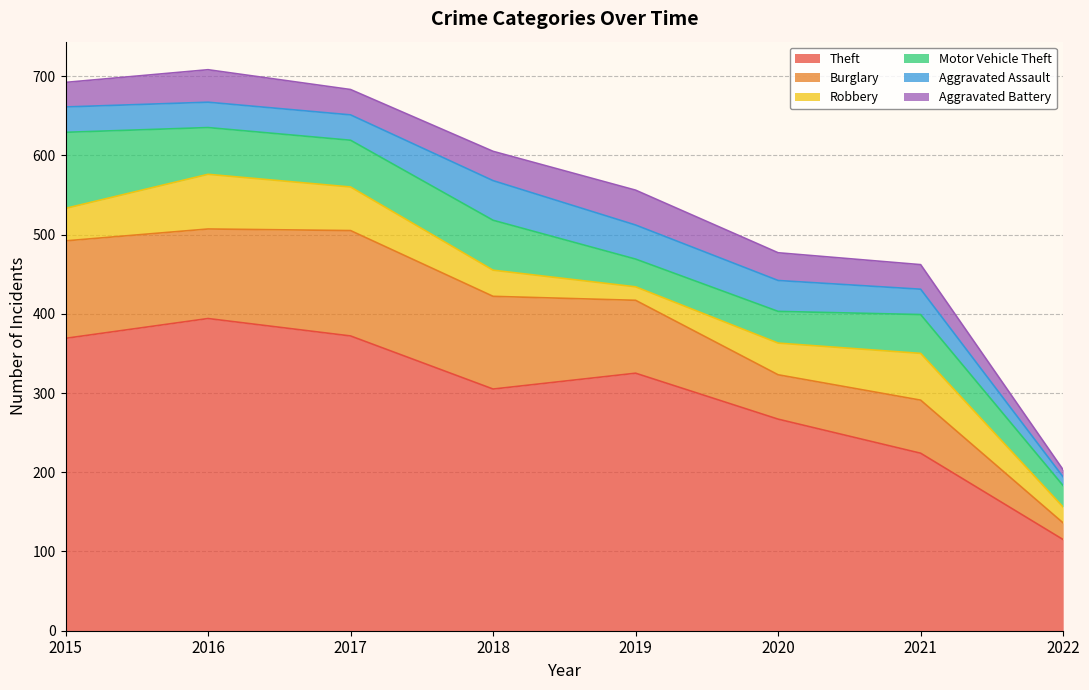

What is the value of the Robbery point at the 8th from the left?

20